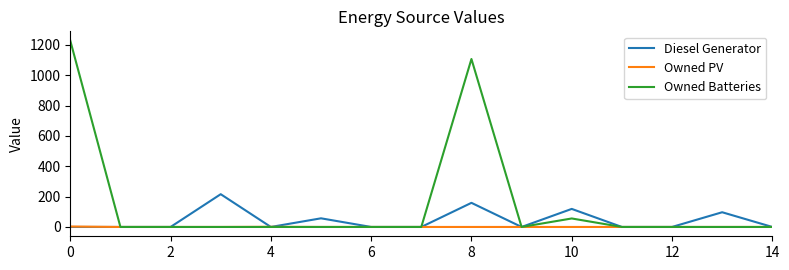

Which series has the widest spread of values?

Owned Batteries